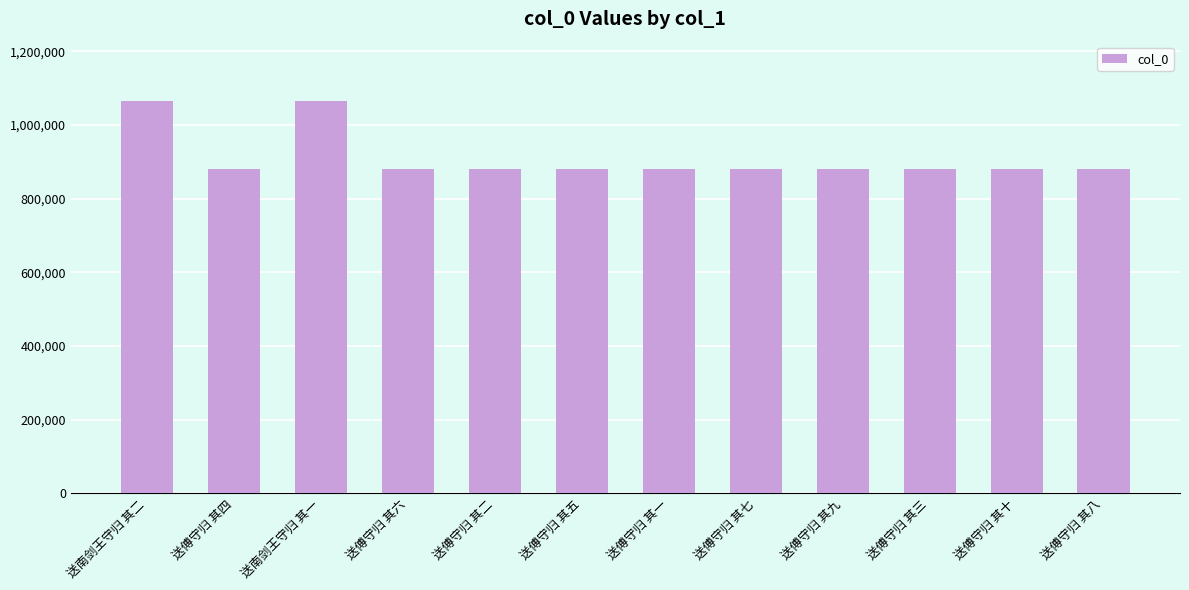

What is the sum of the values at 送傅守归 其九 and 送傅守归 其六?

1760292